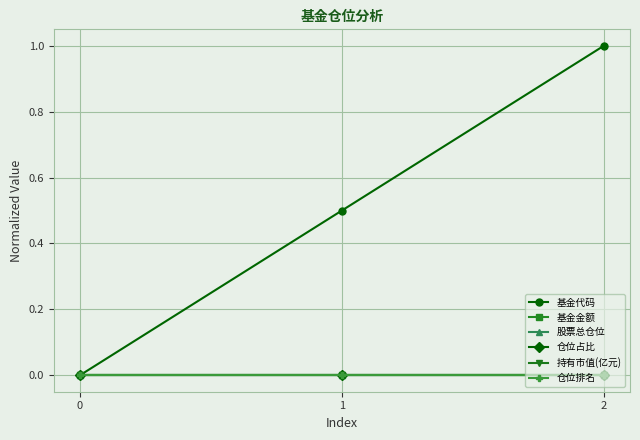

What is the difference between the maximum and minimum values in the 基金代码 series?

1.0